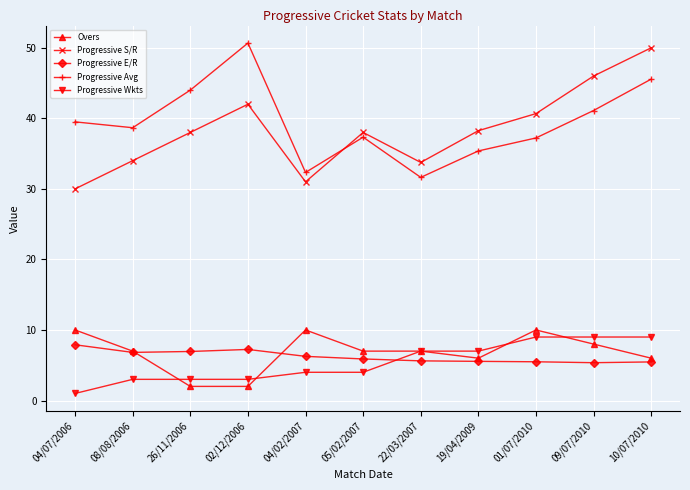

What are all the series names shown in the legend?

Overs, Progressive S/R, Progressive E/R, Progressive Avg, Progressive Wkts